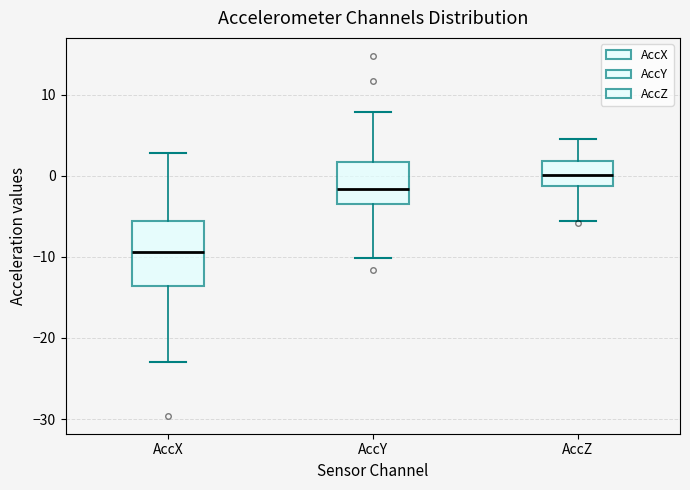

Reading left to right, read every box against the y-axis: the position of its median line, the range the box covers, and the ends of its whiskers. The values are not printed on the chart, so give them approximately, as read against the axis.

AccX: median -9, box -14 to -6, whiskers -23 to 3
AccY: median -2, box -3 to 2, whiskers -10 to 8
AccZ: median 0, box -1 to 2, whiskers -6 to 4